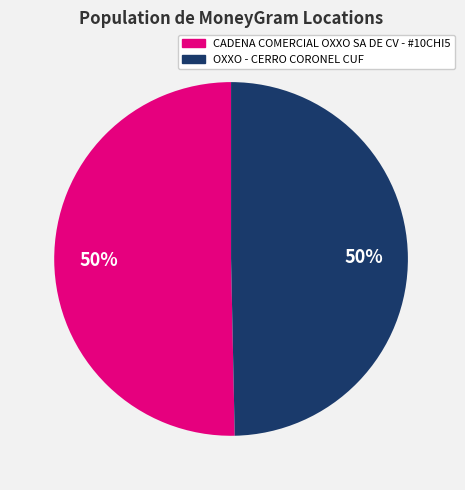

What is the ratio of the value at CADENA COMERCIAL OXXO SA DE CV - #10CHI5 to the value at OXXO - CERRO CORONEL CUF?

1.0